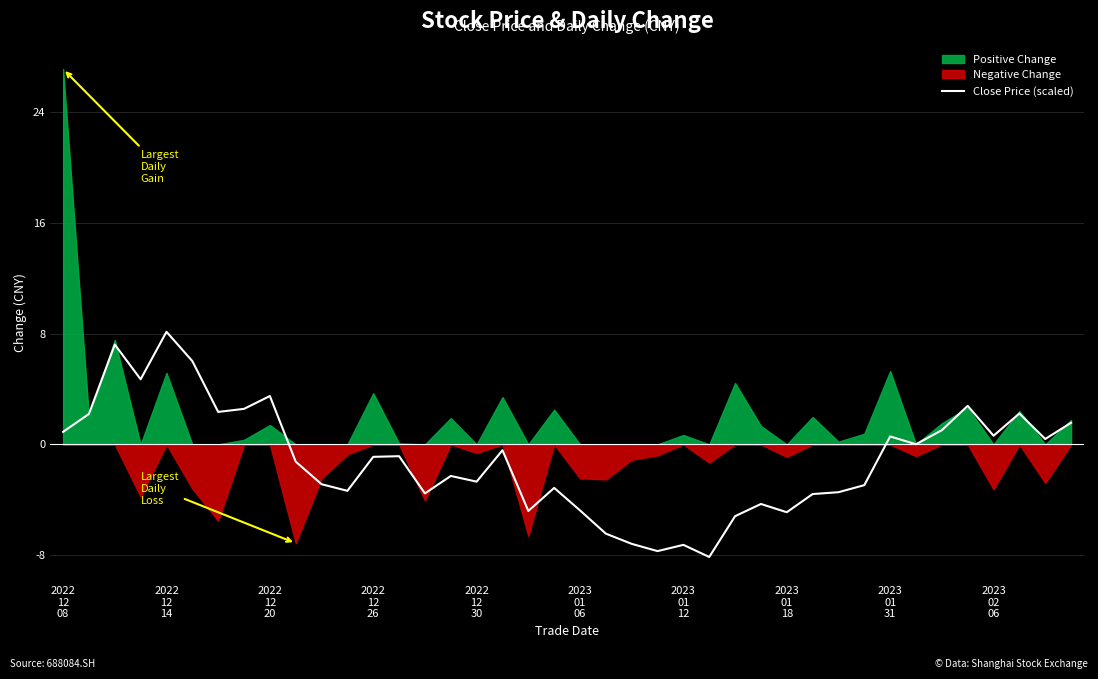

What is the maximum value for Close Price (scaled)?

8.1